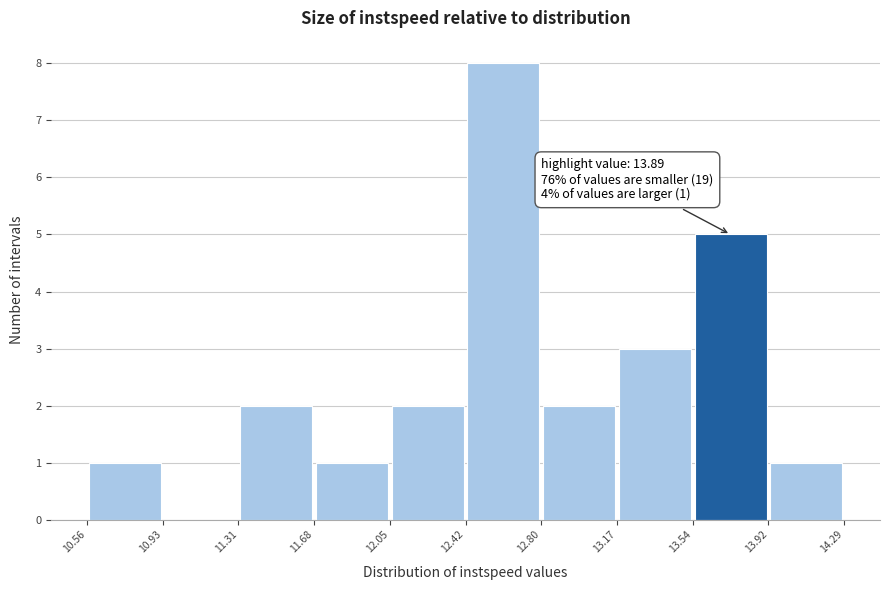

Over which range of the x-axis is the bar tallest?

12.42 to 12.80